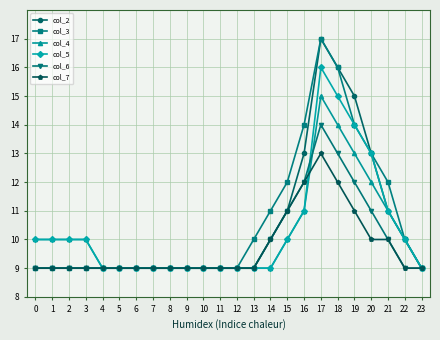

At which category is the sum across all series the highest?

17